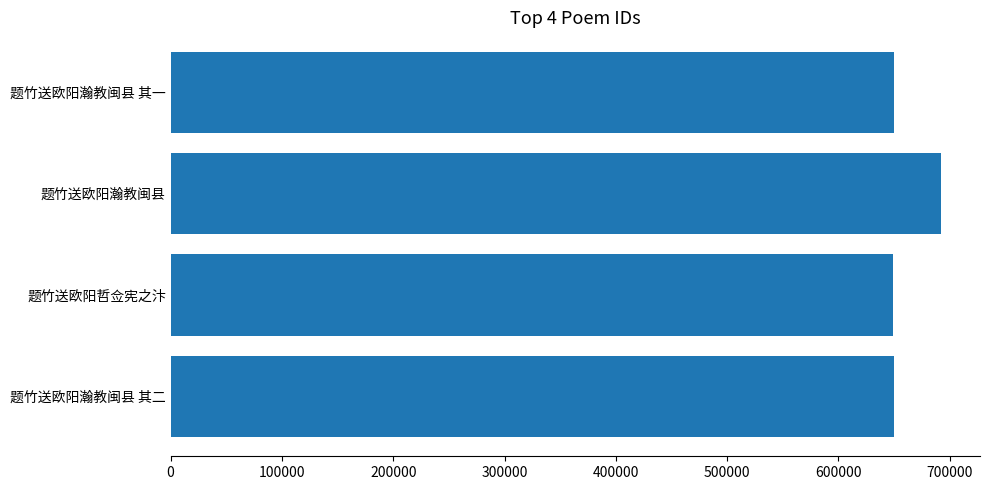

What is the smallest value displayed?

648823